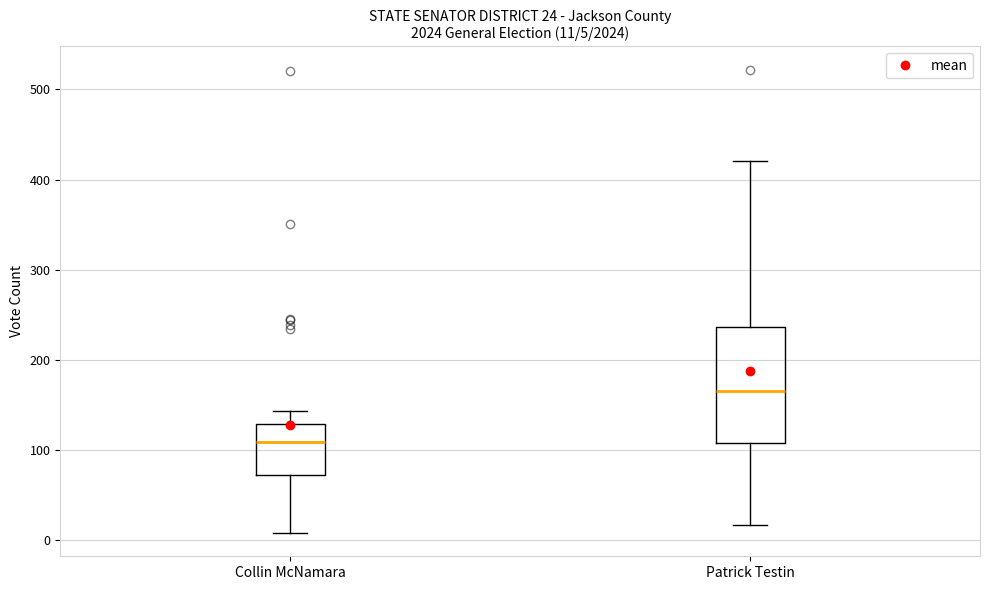

Which box has the lowest median line?

Collin McNamara